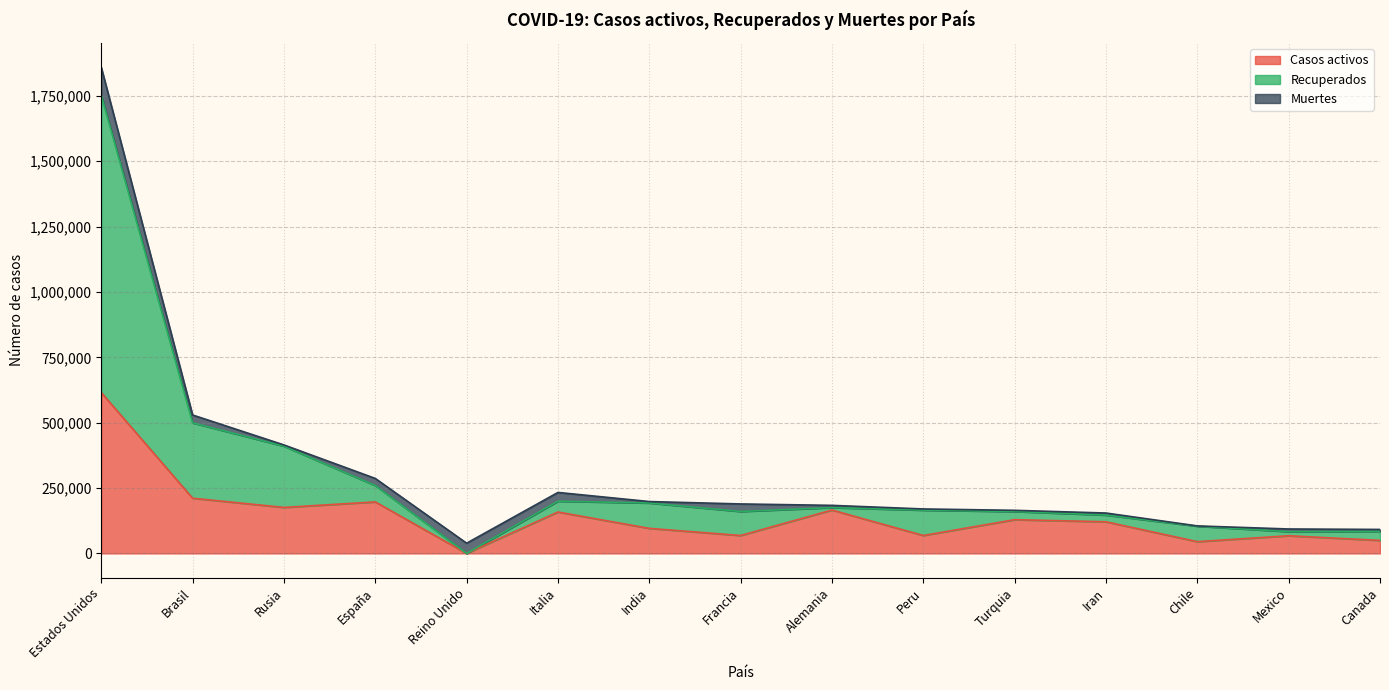

How many lines are shown in the chart?

3